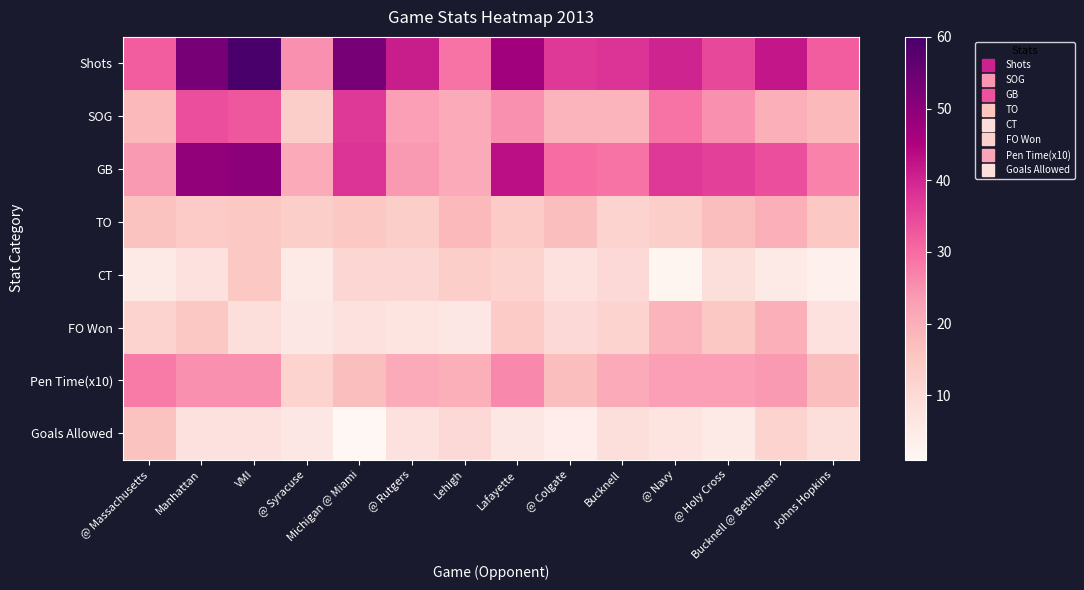

Which series has the largest total across all categories?

Shots